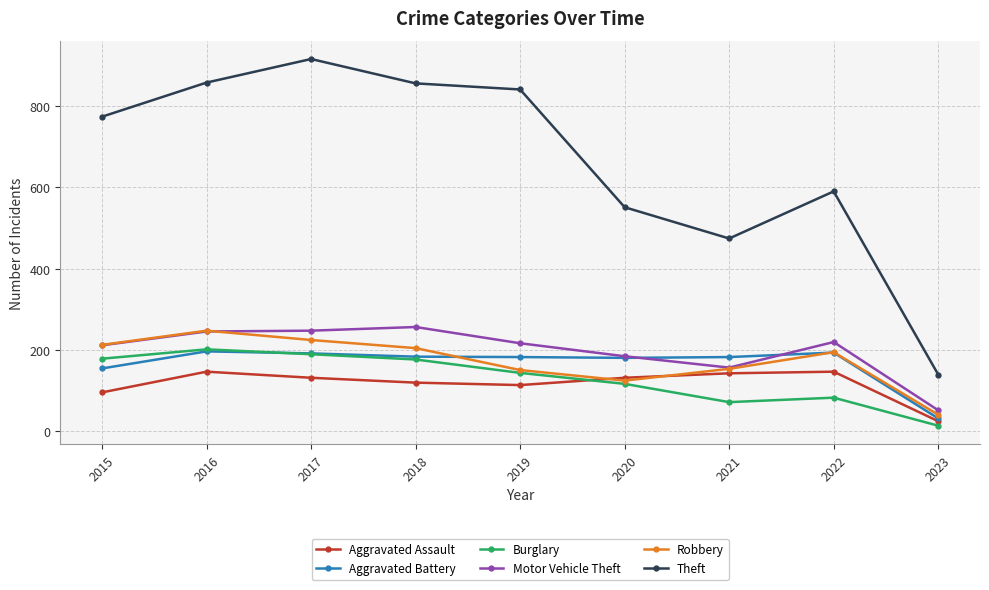

What is the smallest value displayed?

13